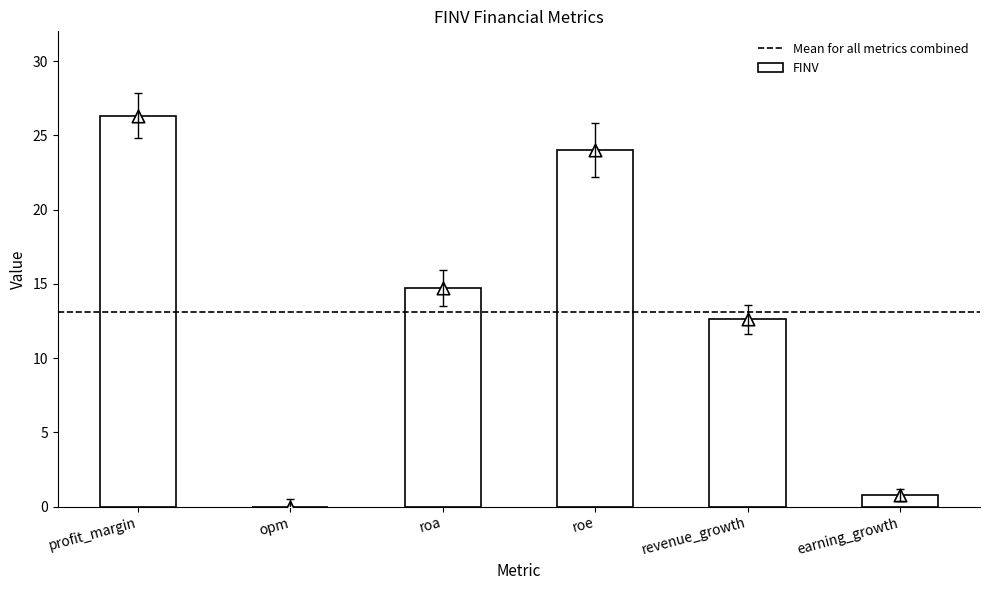

Which has a higher value, opm or revenue_growth?

revenue_growth